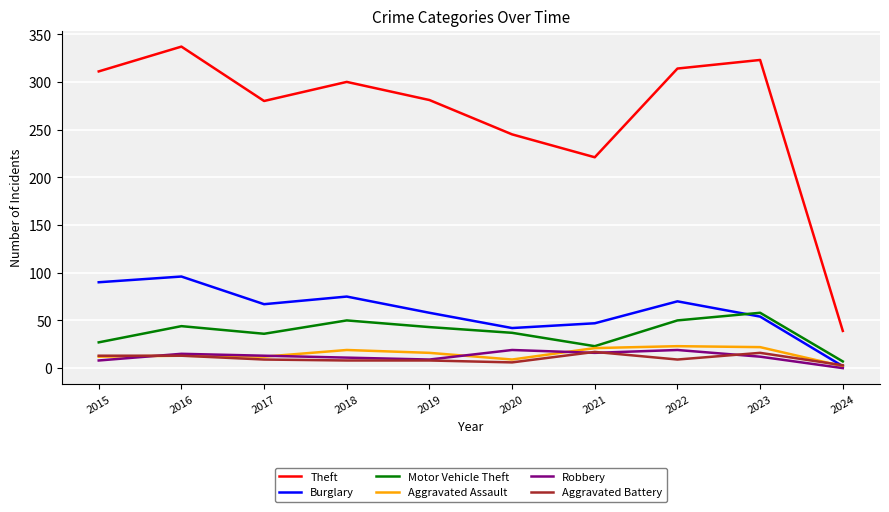

At which category is the sum across all series the highest?

2016